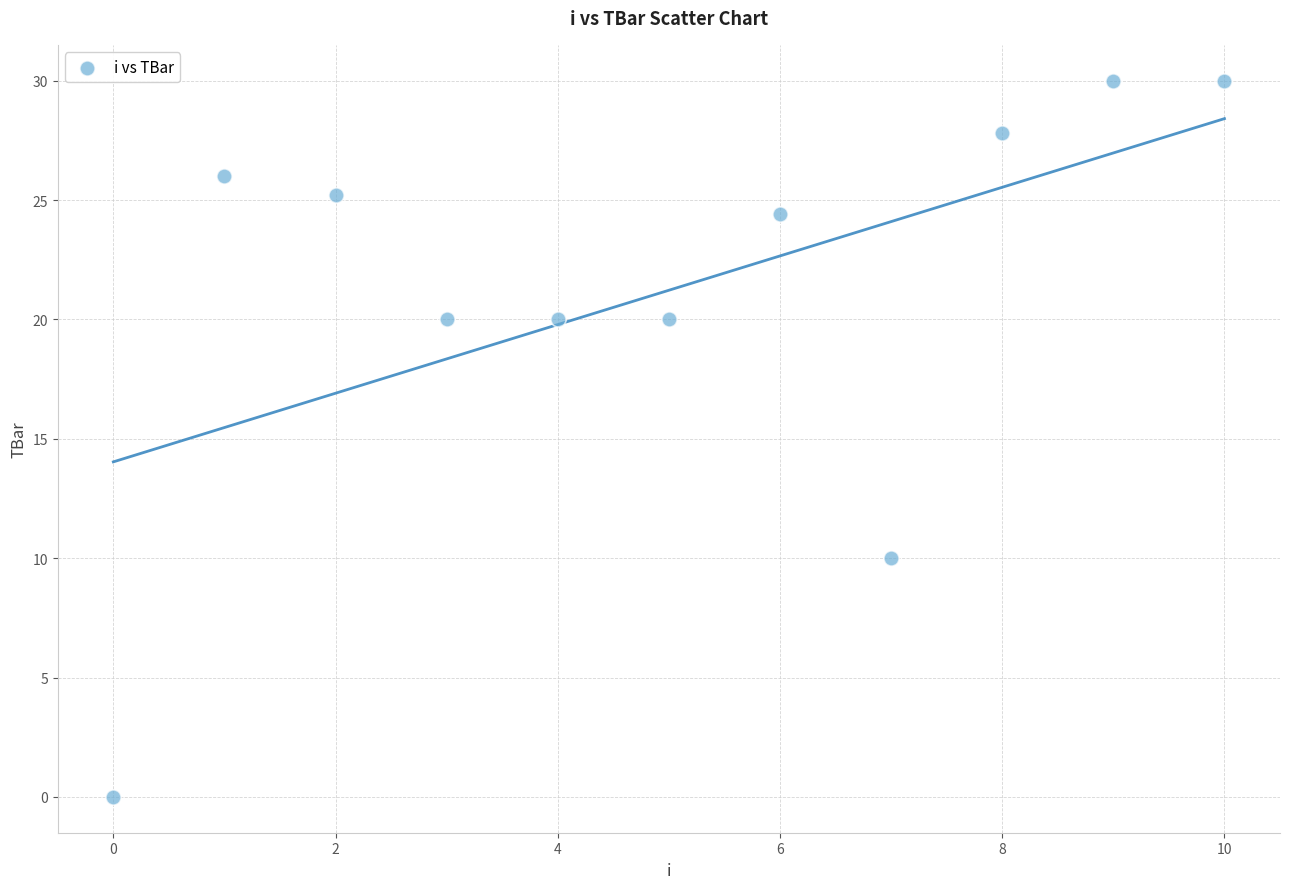

What is the average Y value?

21.2